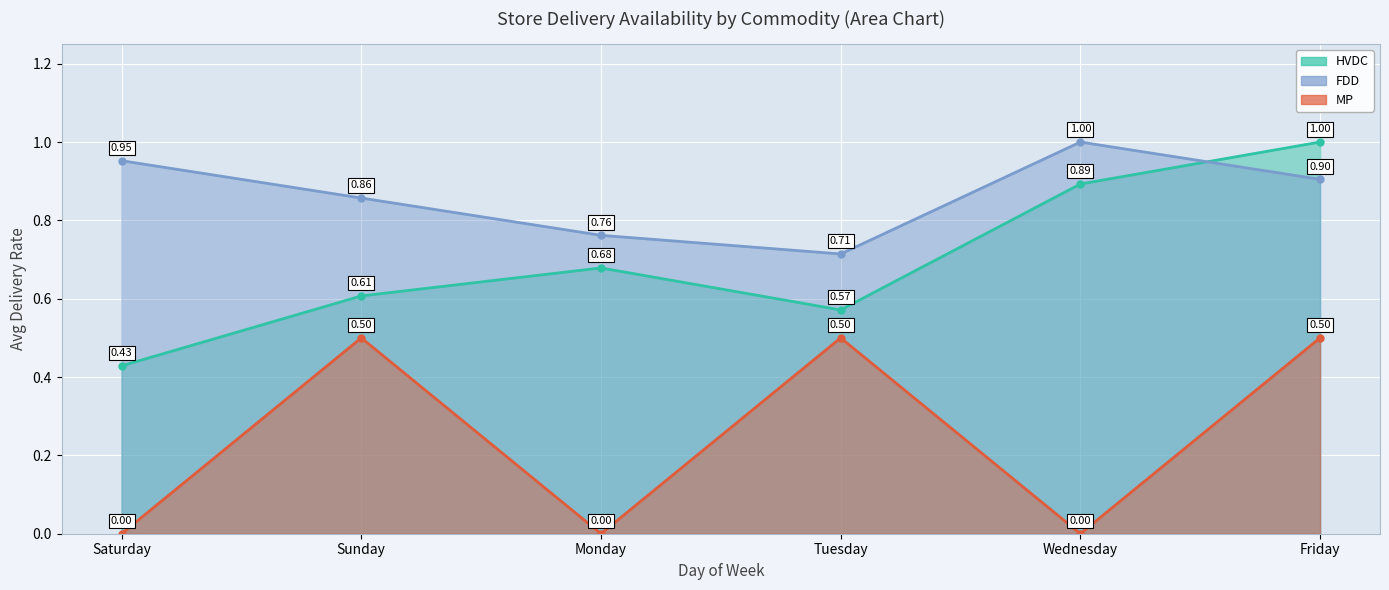

What position from the left is Tuesday?

4